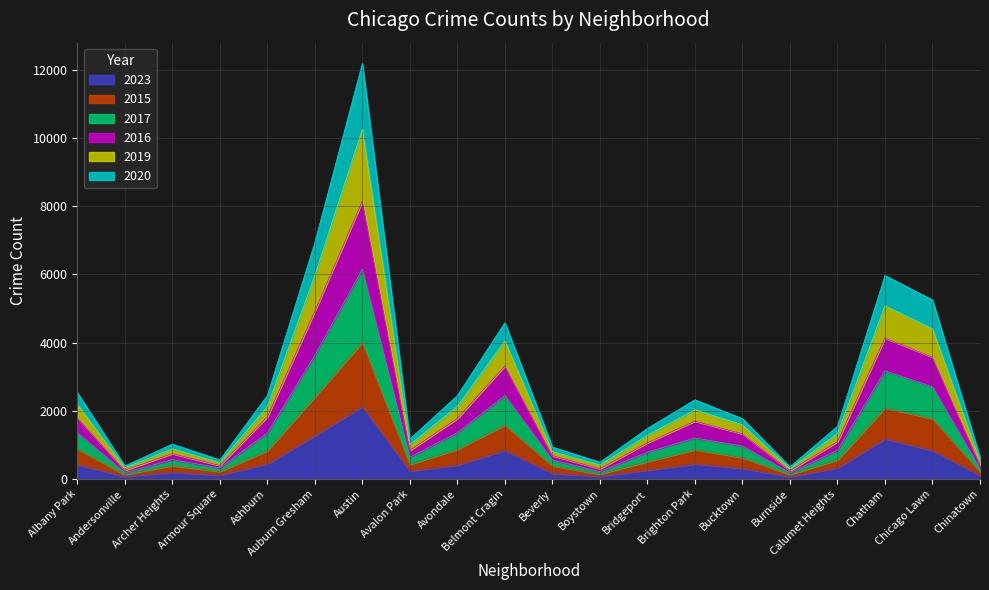

Which category has the highest value in the 2023 series?

Austin